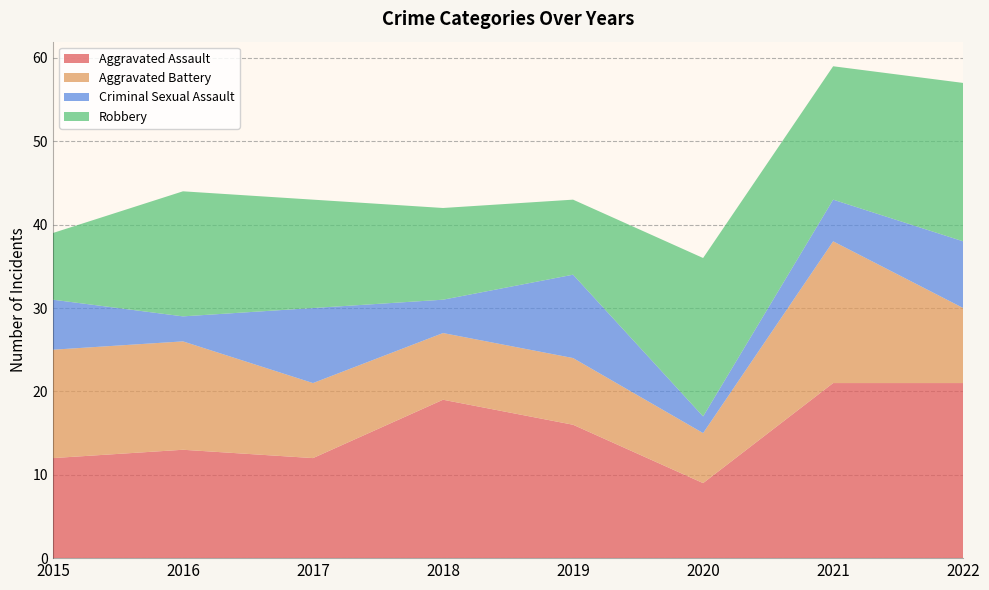

Reading right to left, what are all the values shown in this chart?

Aggravated Assault: 21	21	9	16	19	12	13	12
Aggravated Battery: 9	17	6	8	8	9	13	13
Criminal Sexual Assault: 8	5	2	10	4	9	3	6
Robbery: 19	16	19	9	11	13	15	8